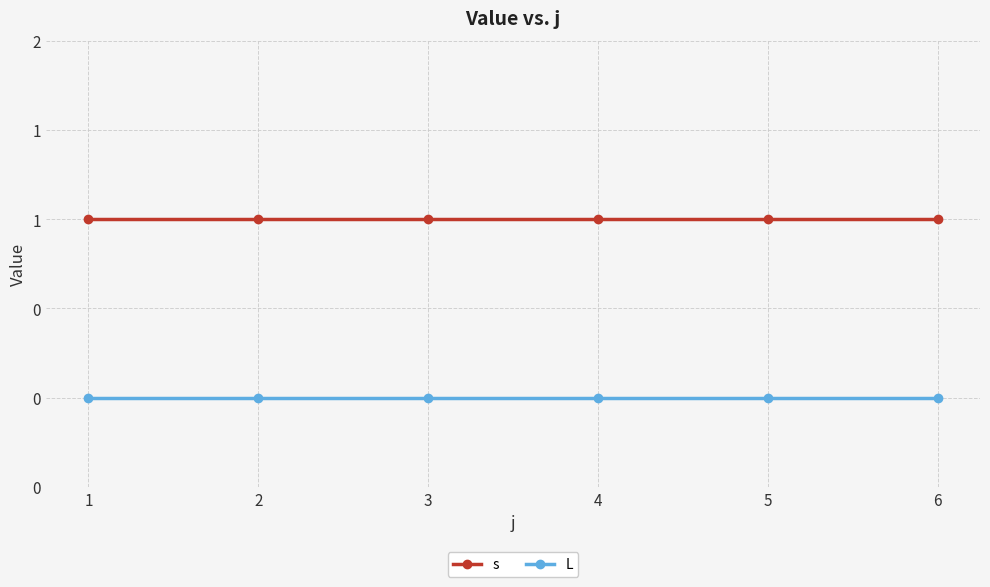

Rank the series by their average value, from highest to lowest.

s, L